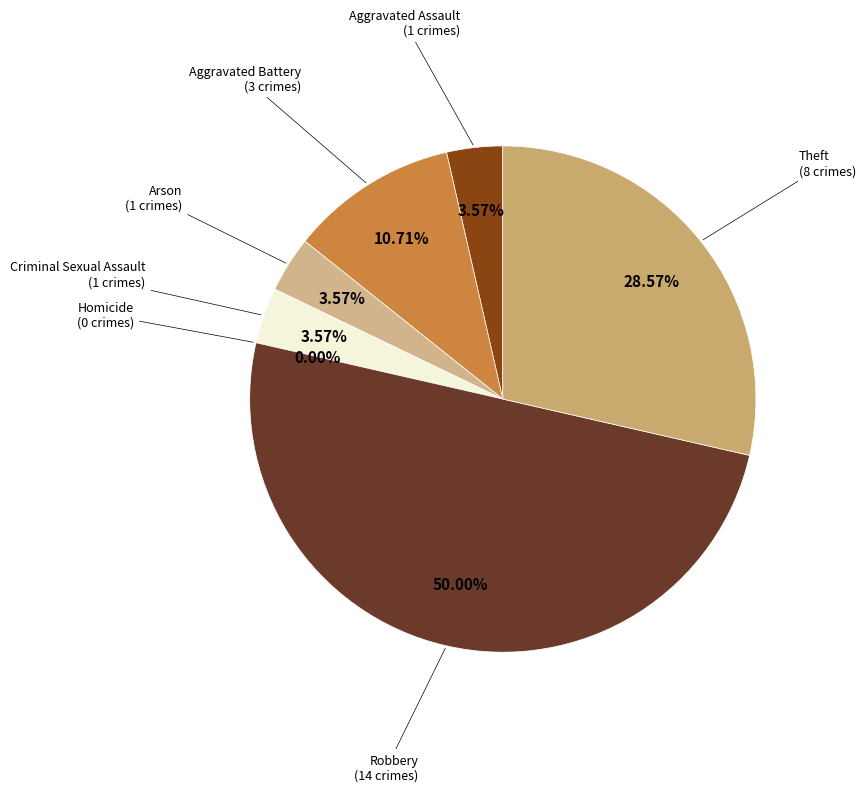

To the nearest percent, what percentage of the pie is Robbery?

50%